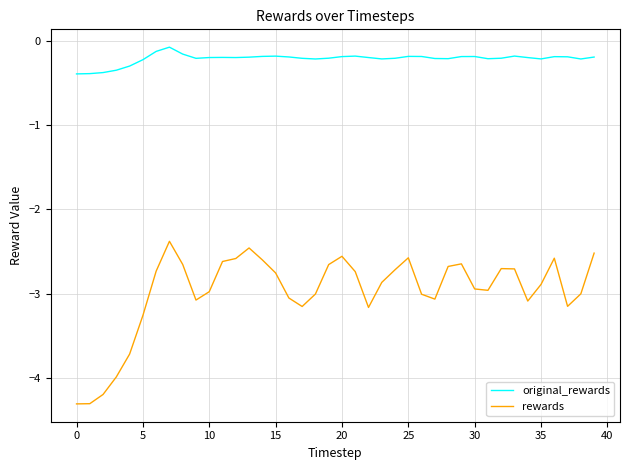

What is the greatest value displayed?

-0.1